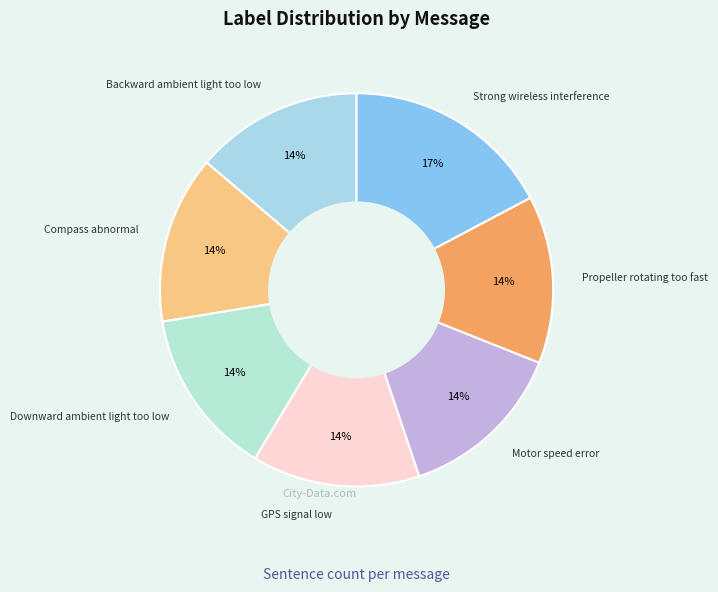

What is the smallest slice in the pie chart?

Backward ambient light too low